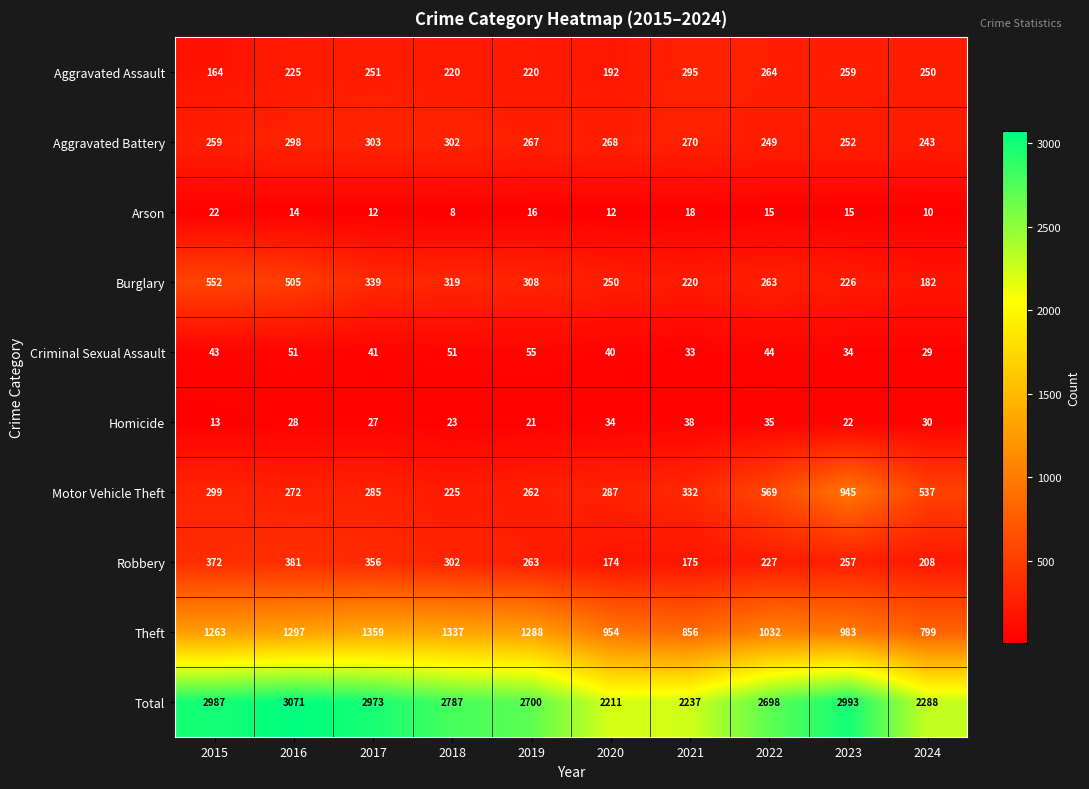

Is it true that Aggravated Battery equals 252 at 2023?

True